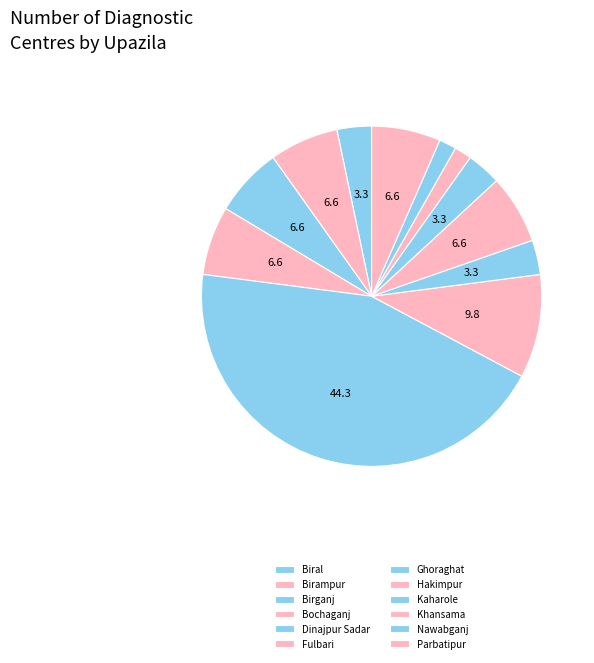

Rank the categories by value from lowest to highest.

Khansama, Nawabganj, Biral, Ghoraghat, Kaharole, Birampur, Birganj, Bochaganj, Hakimpur, Parbatipur, Fulbari, Dinajpur Sadar